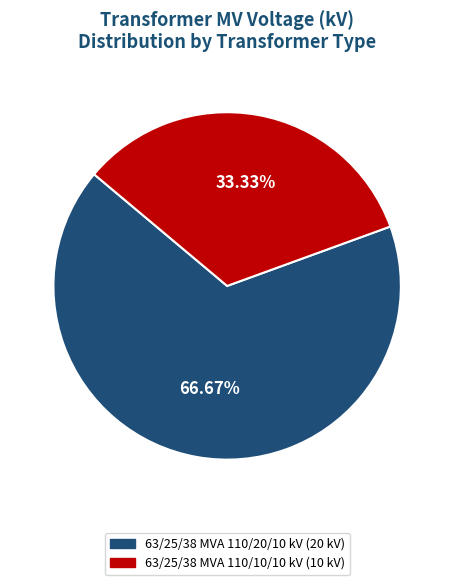

Is there any slice that represents more than half of the pie?

Yes